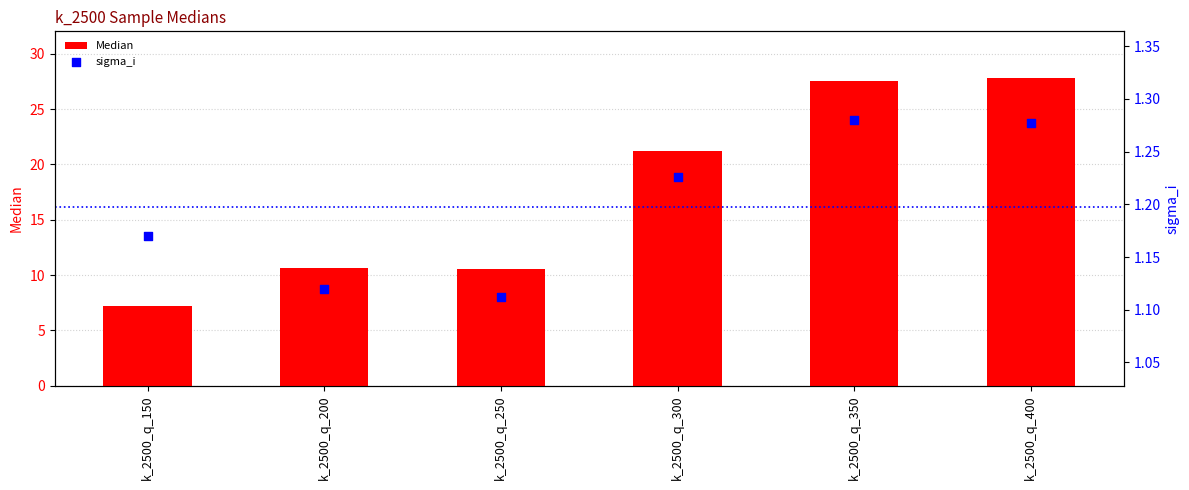

What are all the series names shown in the legend?

Median, sigma_i